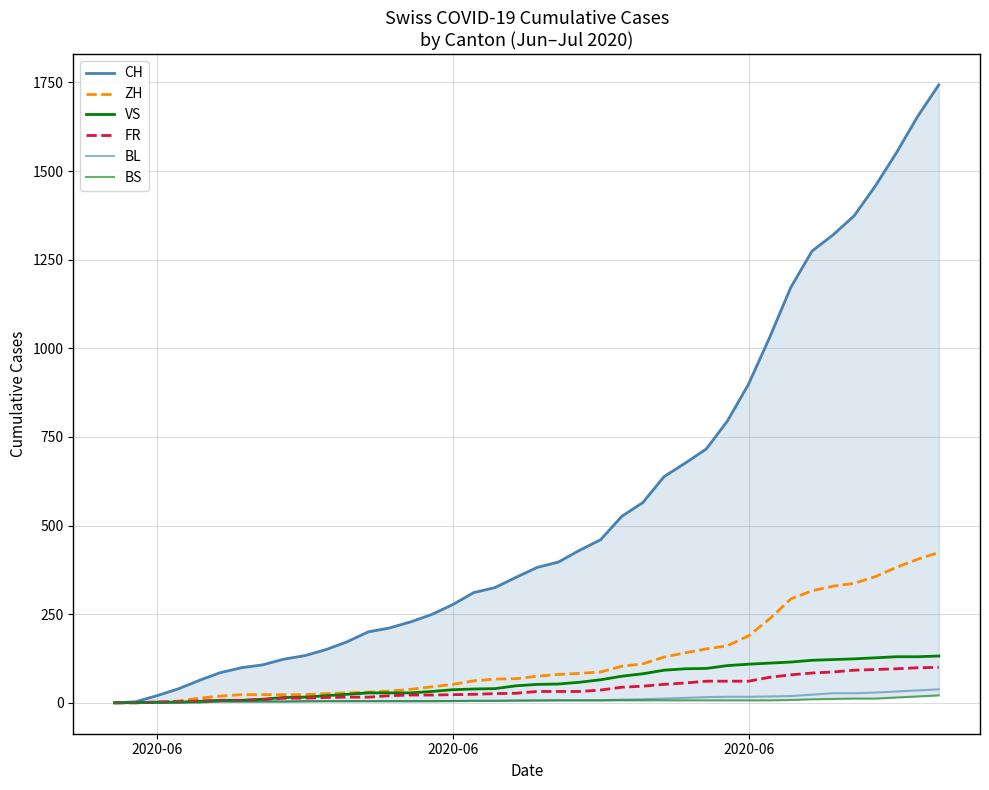

What are all the series names shown in the legend?

CH, ZH, VS, FR, BL, BS